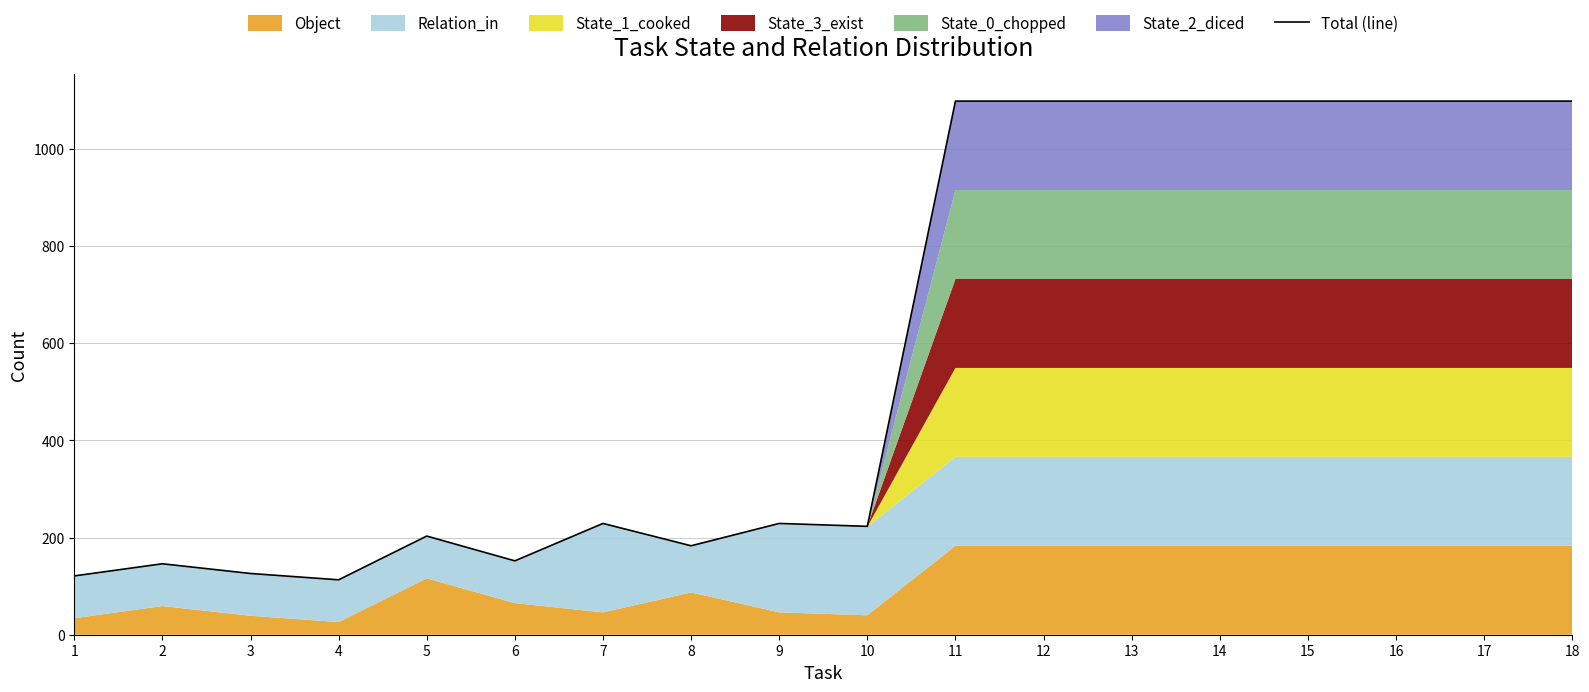

What is the smallest value displayed?

113